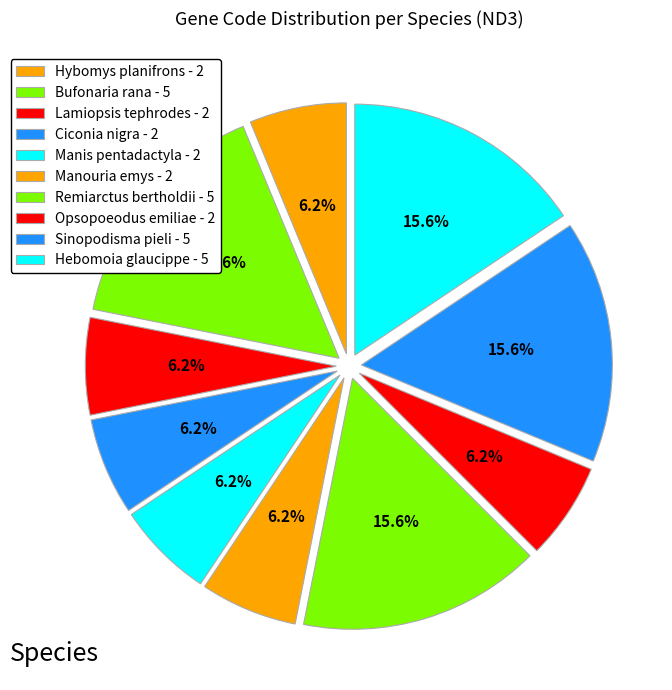

What is the change in value from Opsopoeodus emiliae to Sinopodisma pieli?

+3